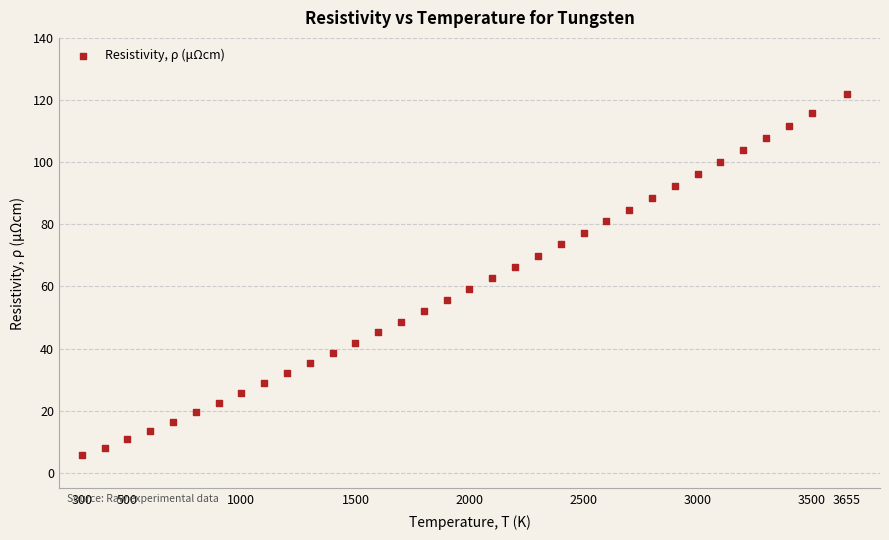

What is the range of X values (max minus min)?

3355.0